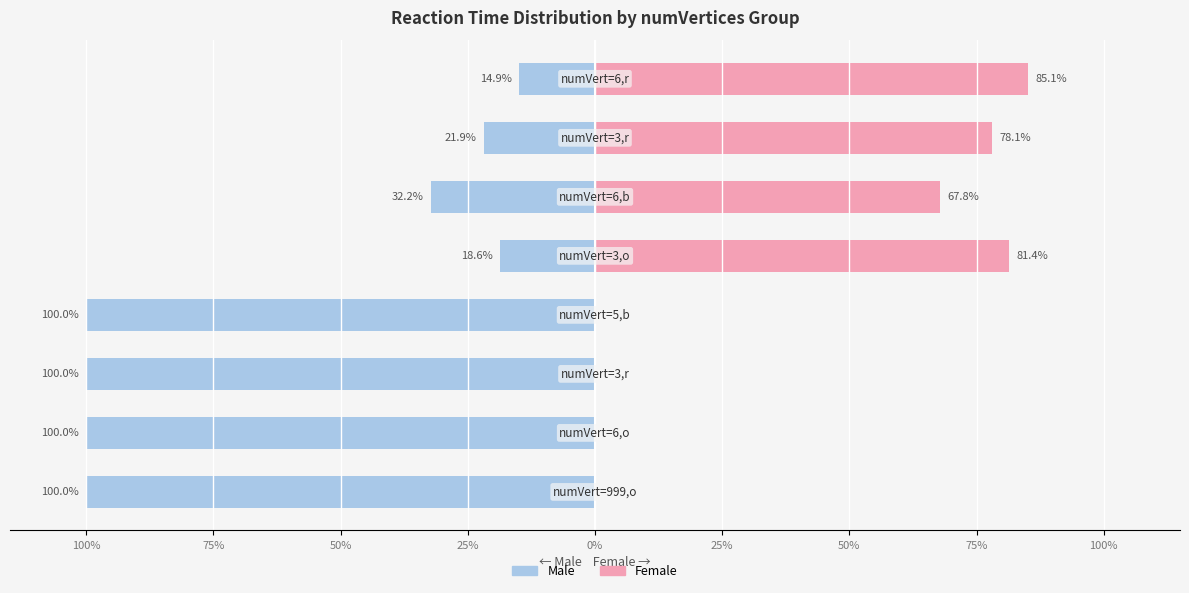

How many values in the Male series are below -32?

5